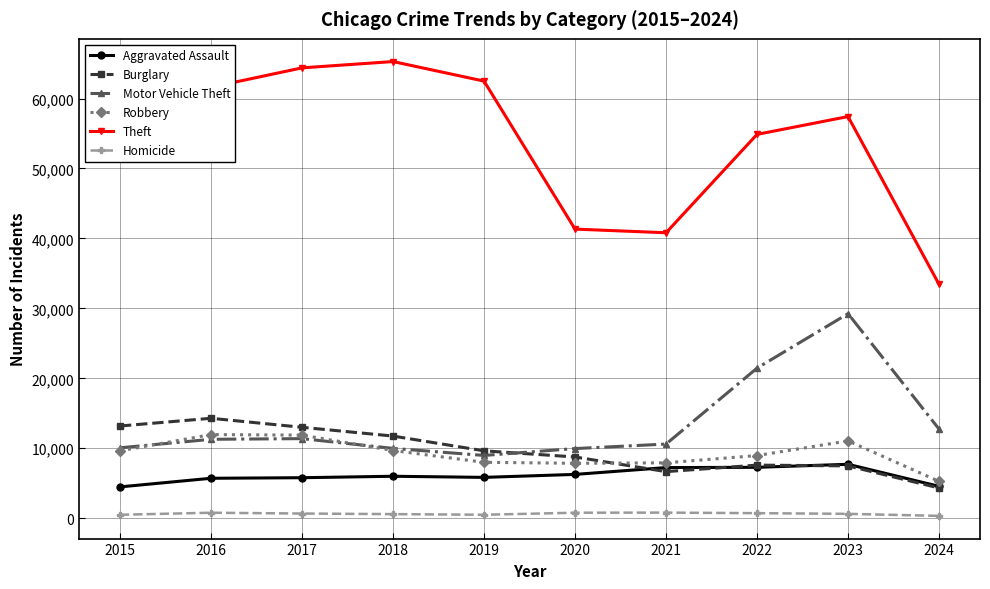

True or false: Theft and Burglary cross at least once.

False